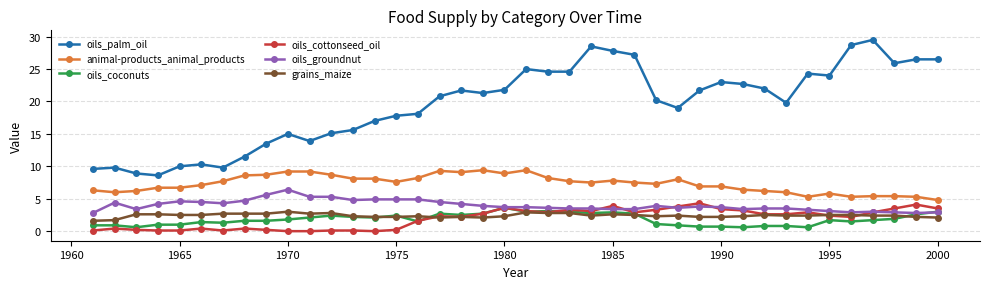

Is this an area chart (filled region under the line)?

No